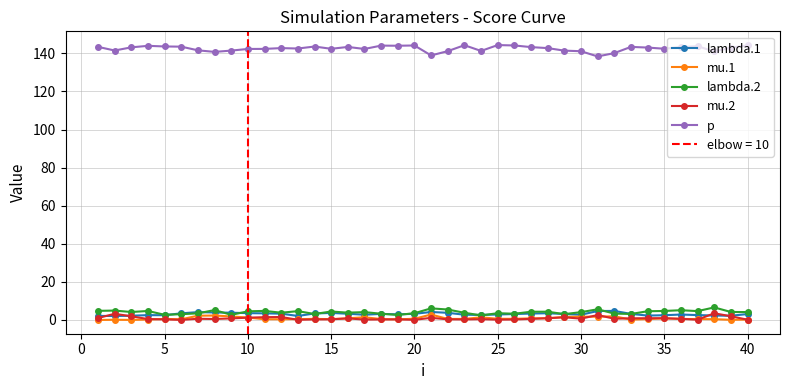

What is the difference between the maximum and minimum values in the lambda.1 series?

2.7